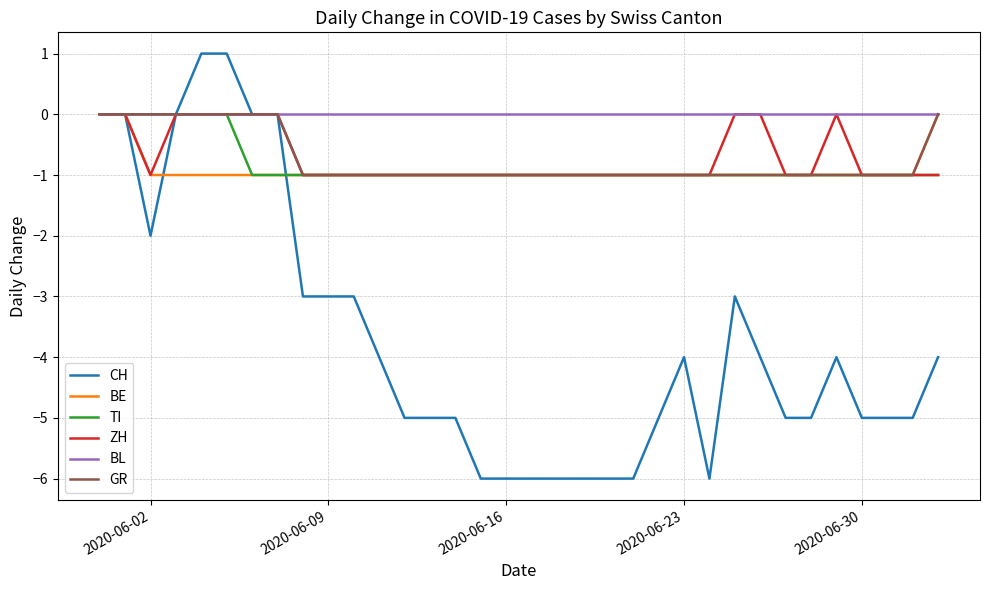

Which series has the largest total across all categories?

BL